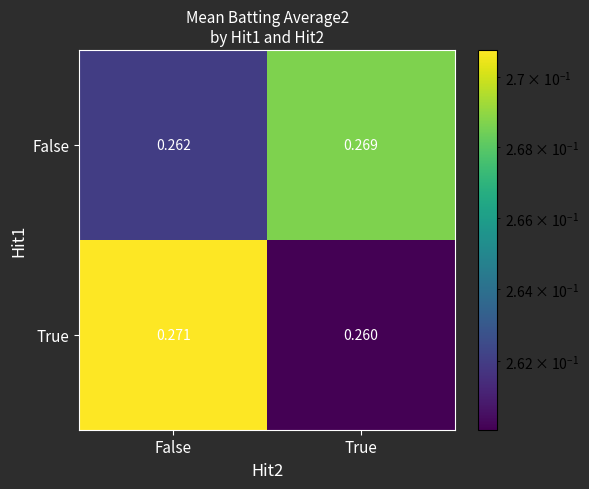

Rank the series at True from lowest to highest value.

True, False